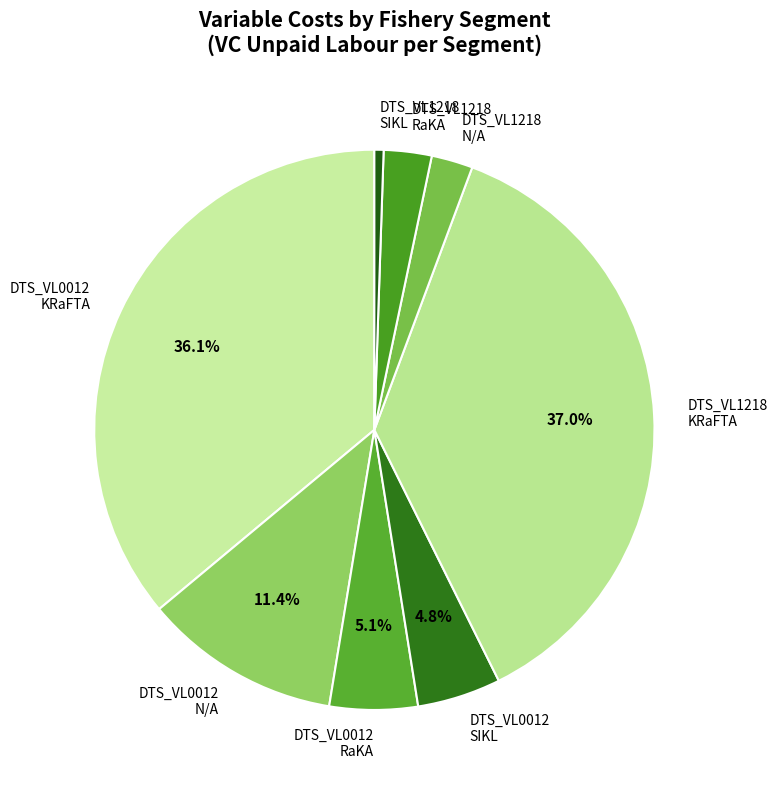

What is the largest slice in the pie chart?

DTS_VL1218 KRaFTA